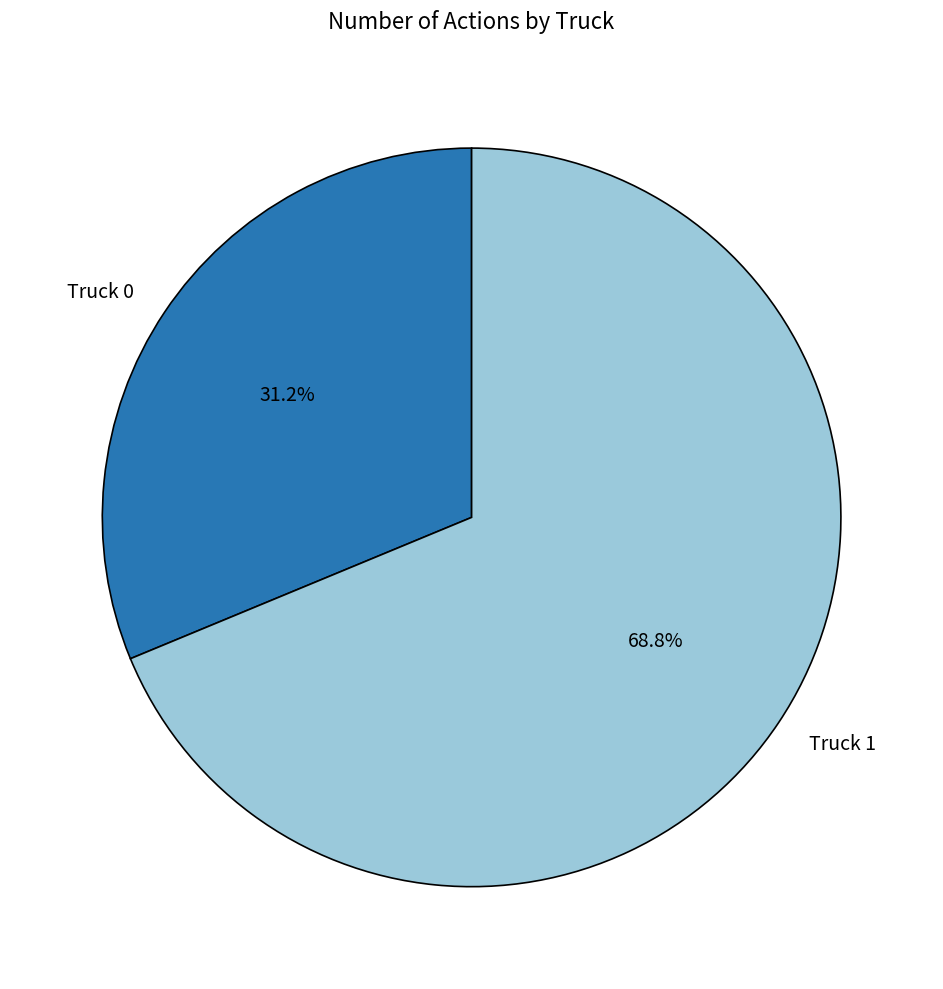

Is it true that Truck 0 is 31% of the pie?

True